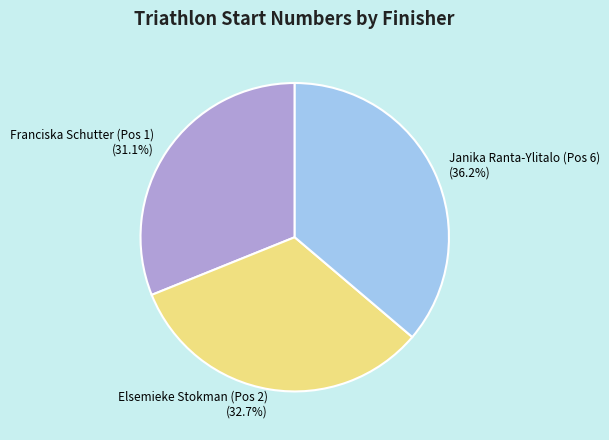

What is the ratio of the value at Franciska Schutter (Pos 1) to the value at Janika Ranta-Ylitalo (Pos 6)?

0.9